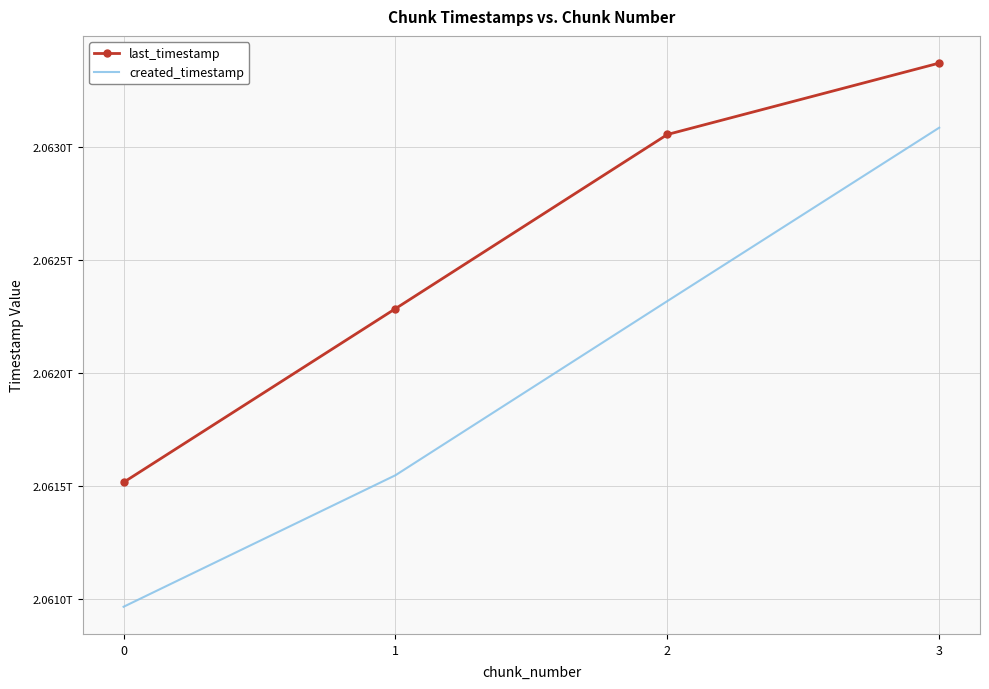

What are all the series names shown in the legend?

last_timestamp, created_timestamp